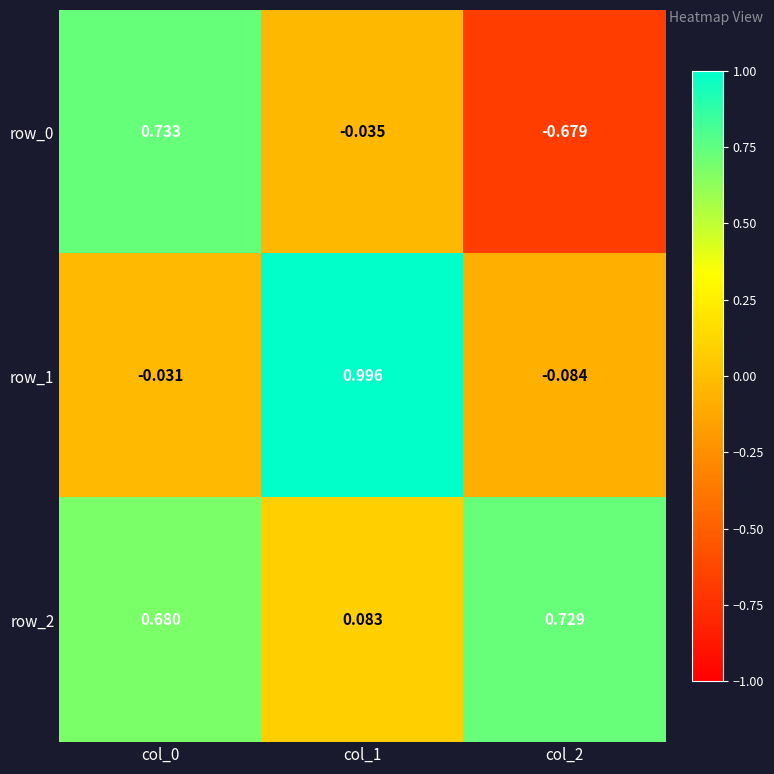

What is the maximum value for row_1?

1.0